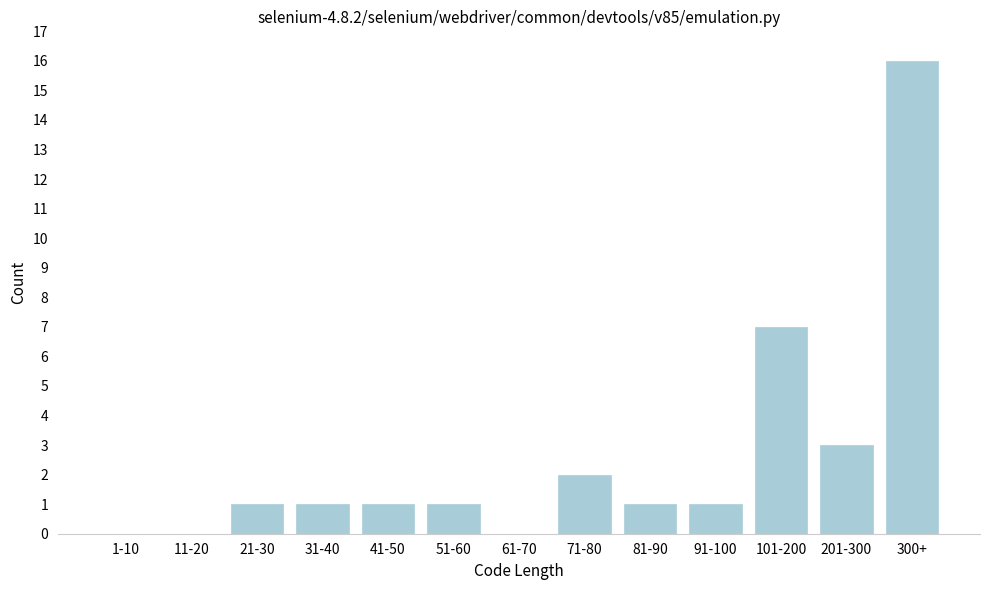

What is the change in value from 101-200 to 201-300?

-4